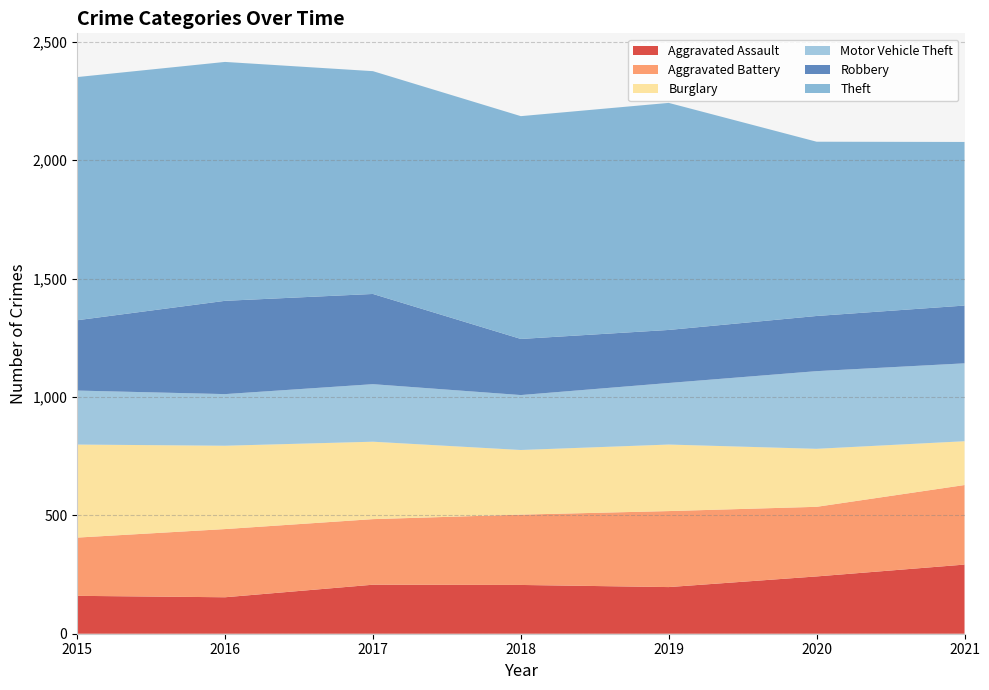

Reading right to left, transcribe all the data shown in this chart.

Aggravated Assault: 2021=292	2020=242	2019=197	2018=206	2017=207	2016=154	2015=160
Aggravated Battery: 2021=336	2020=294	2019=321	2018=297	2017=277	2016=288	2015=246
Burglary: 2021=185	2020=245	2019=281	2018=273	2017=327	2016=352	2015=393
Motor Vehicle Theft: 2021=329	2020=328	2019=260	2018=232	2017=243	2016=218	2015=228
Robbery: 2021=244	2020=233	2019=224	2018=237	2017=381	2016=394	2015=297
Theft: 2021=691	2020=736	2019=959	2018=941	2017=941	2016=1009	2015=1027